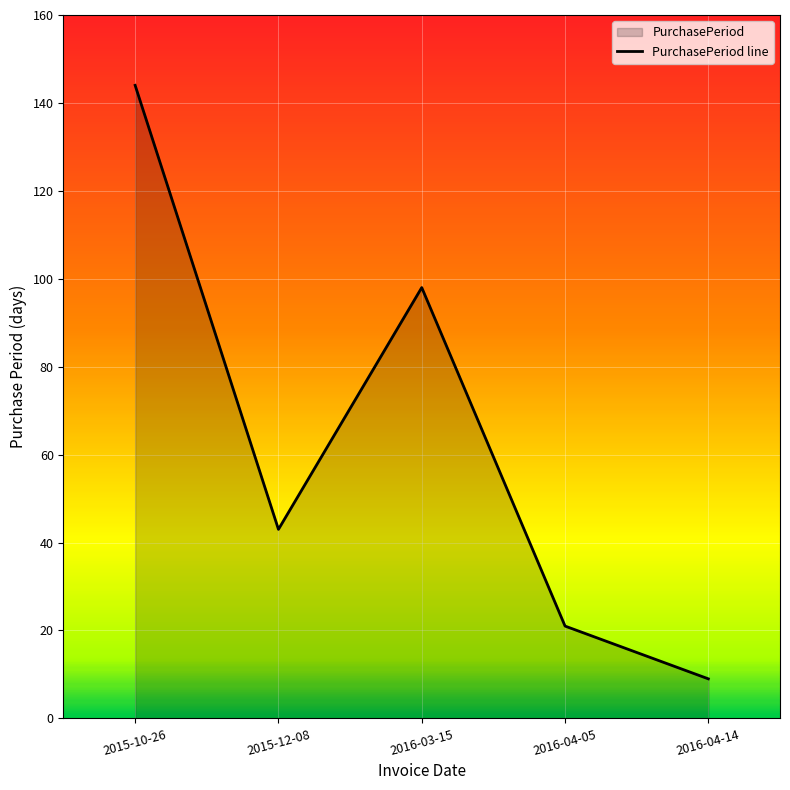

List the labels in order of value, smallest first.

2016-04-14, 2016-04-05, 2015-12-08, 2016-03-15, 2015-10-26